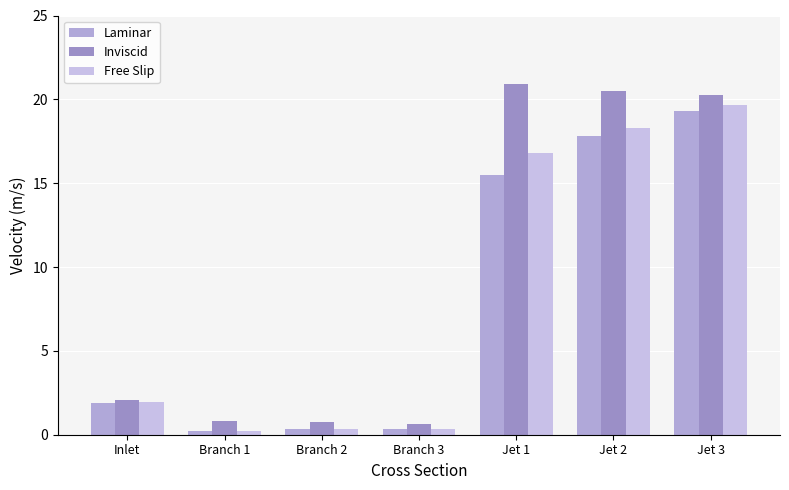

Reading left to right, what are all the values shown in this chart?

Laminar: 1.9	0.2	0.3	0.3	15.5	17.8	19.3
Inviscid: 2.0	0.8	0.8	0.7	20.9	20.5	20.2
Free Slip: 1.9	0.2	0.3	0.3	16.8	18.3	19.6